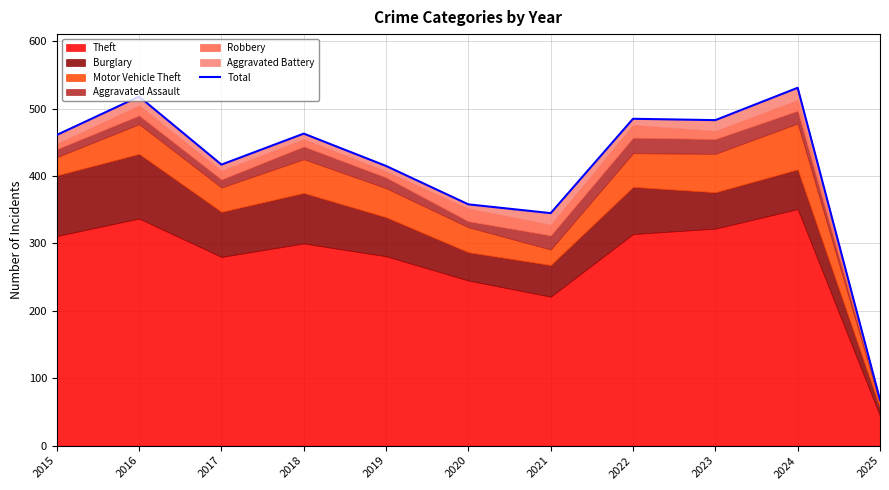

What is the difference between the second highest and second lowest values?

173